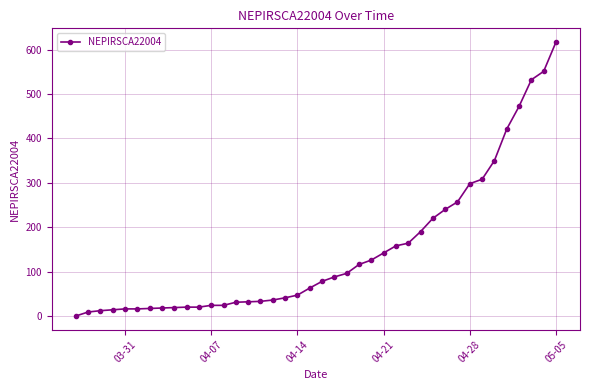

How many data points does each series have?

40